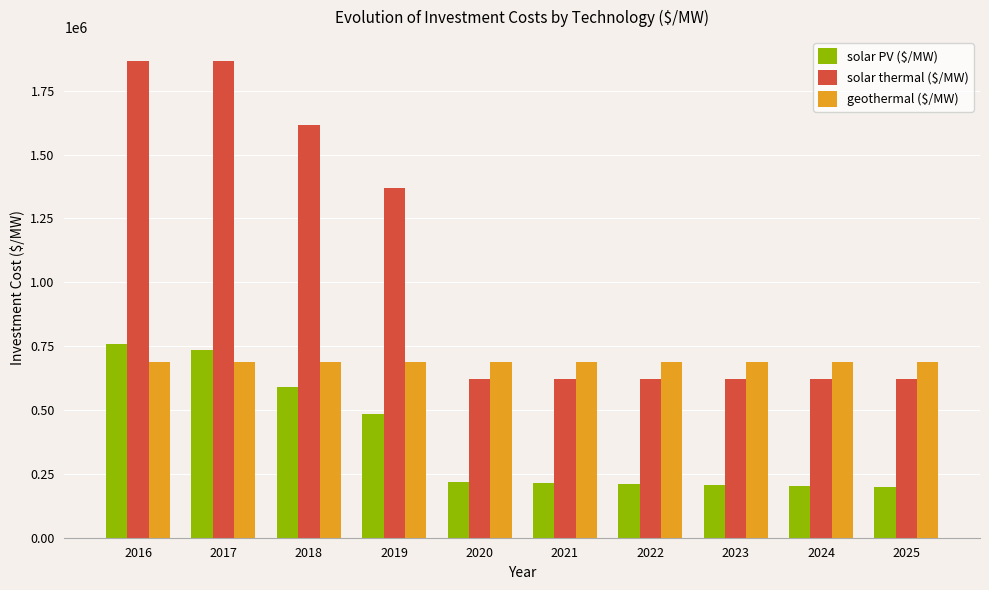

What is the smallest value displayed?

198917.6